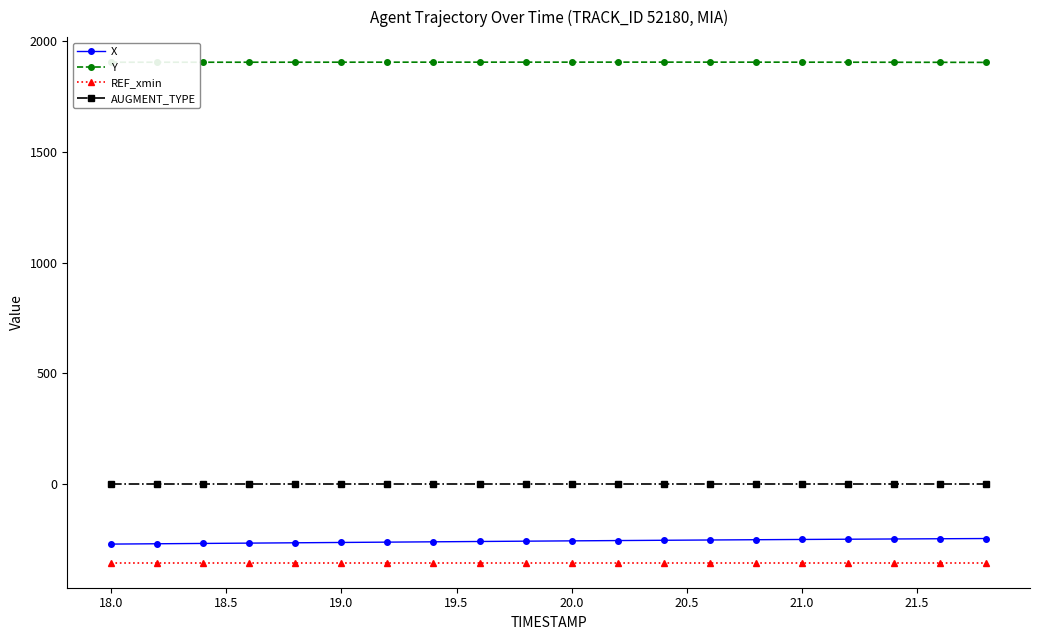

What is the value of the REF_xmin point at the 18th from the left?

-355.1